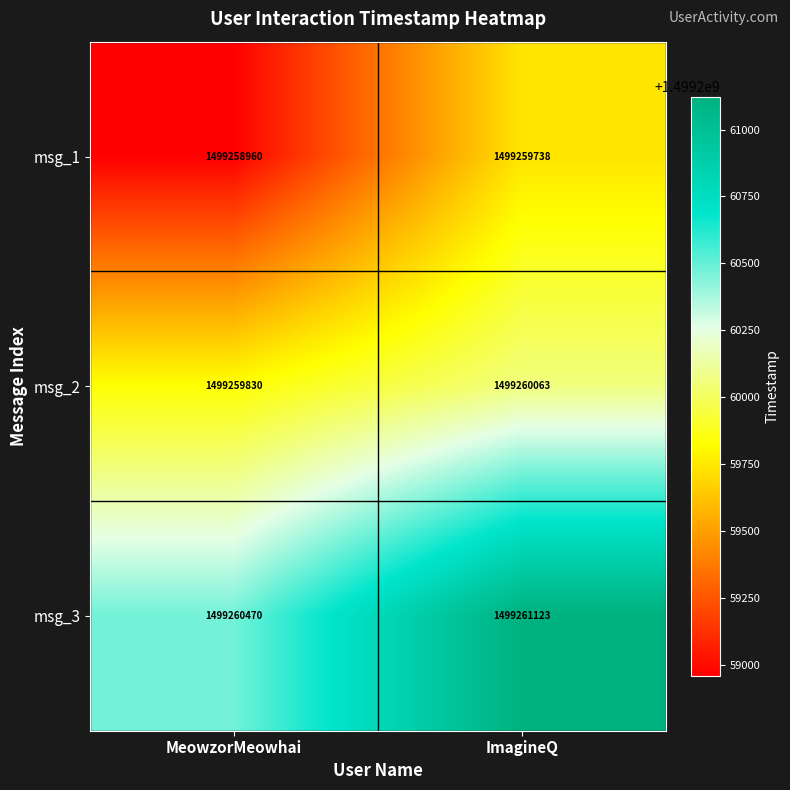

What is the difference between the highest and lowest values at ImagineQ?

1385